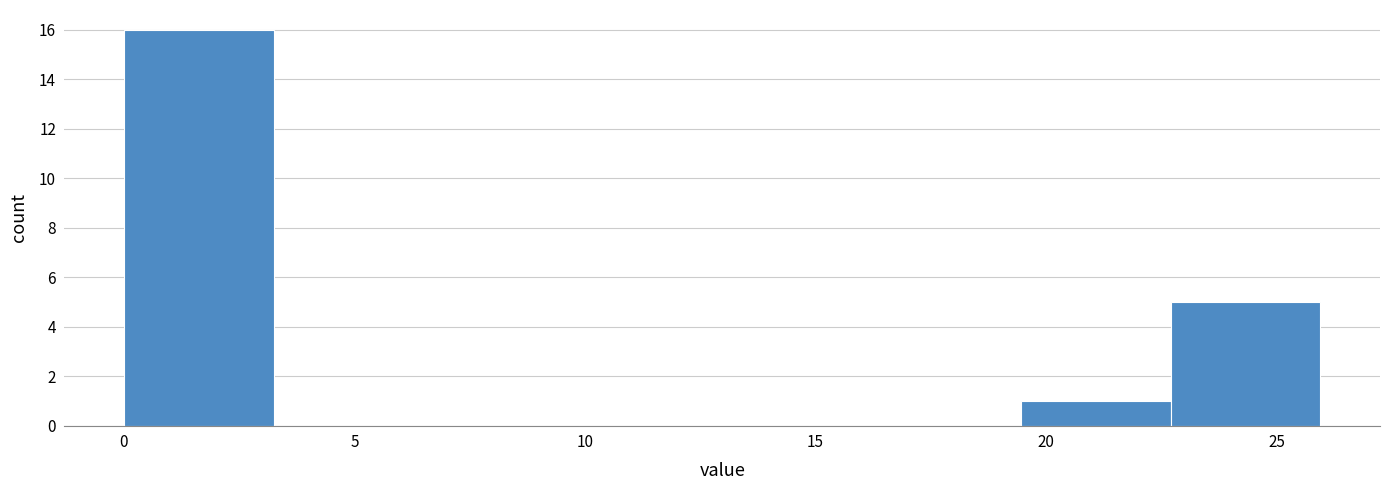

Over which range of the x-axis is the bar tallest?

0.0 to 3.5